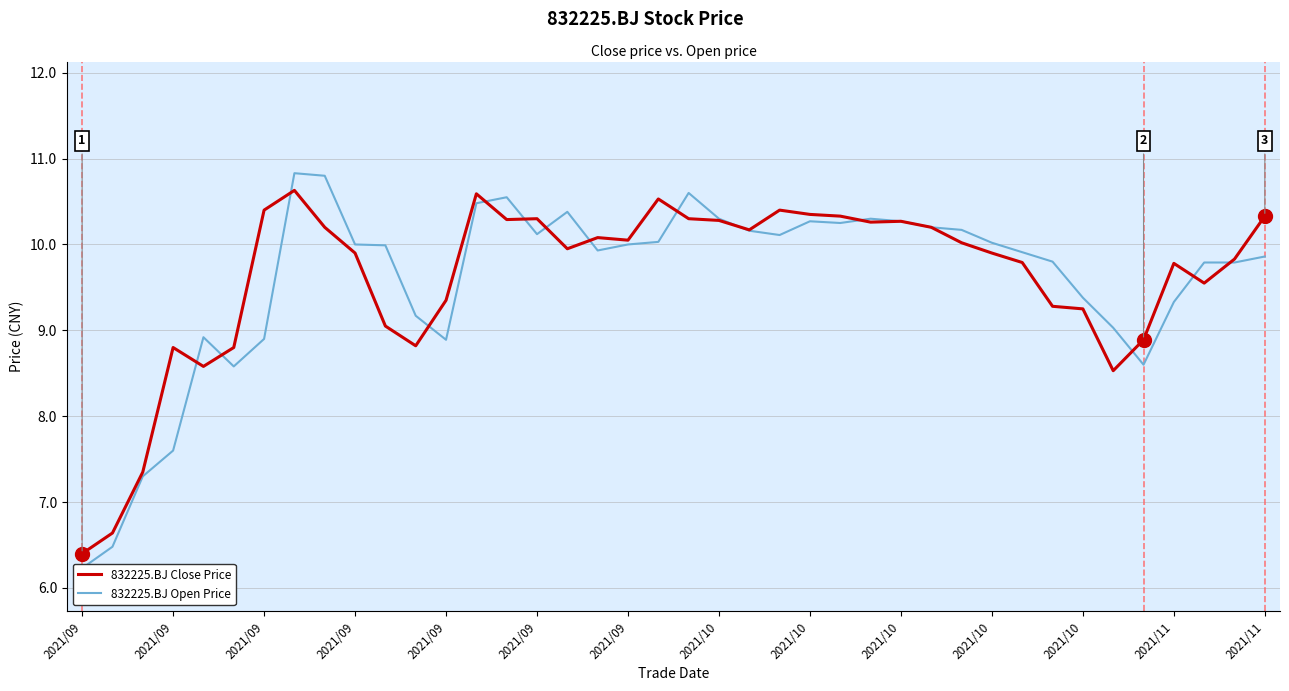

What is the sum of the 832225.BJ Open Price values at 29 and 2021/10?

20.2